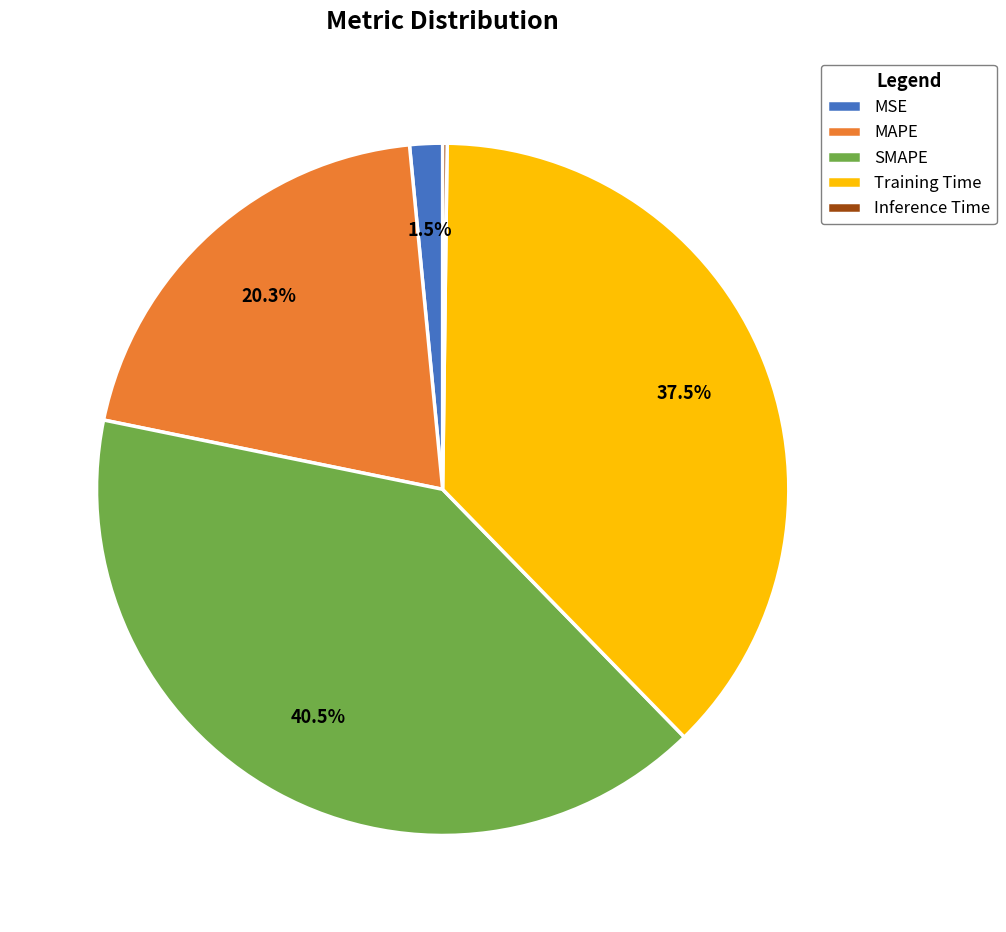

Which slice is the largest?

SMAPE